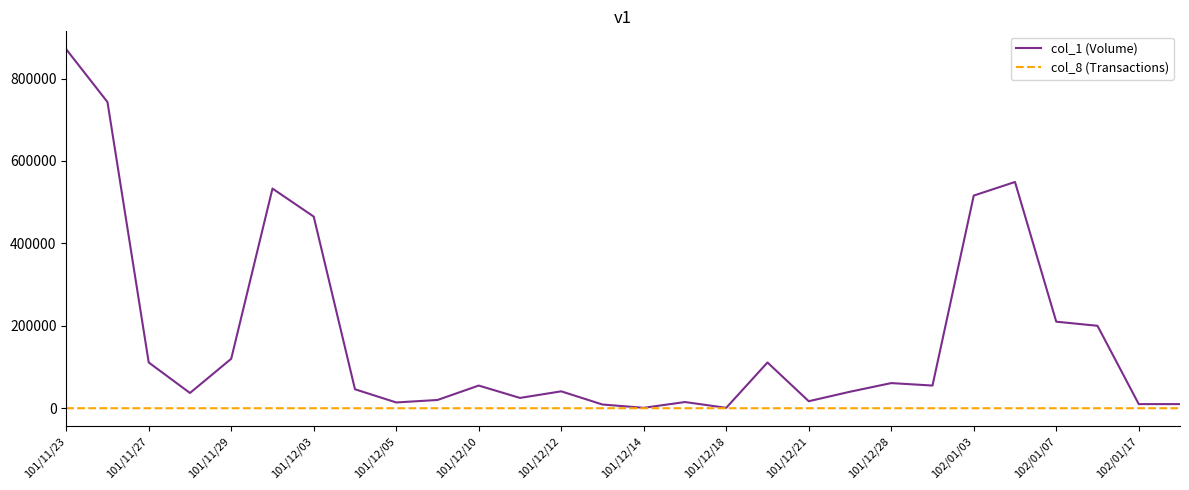

Which series has the largest total across all categories?

col_1 (Volume)